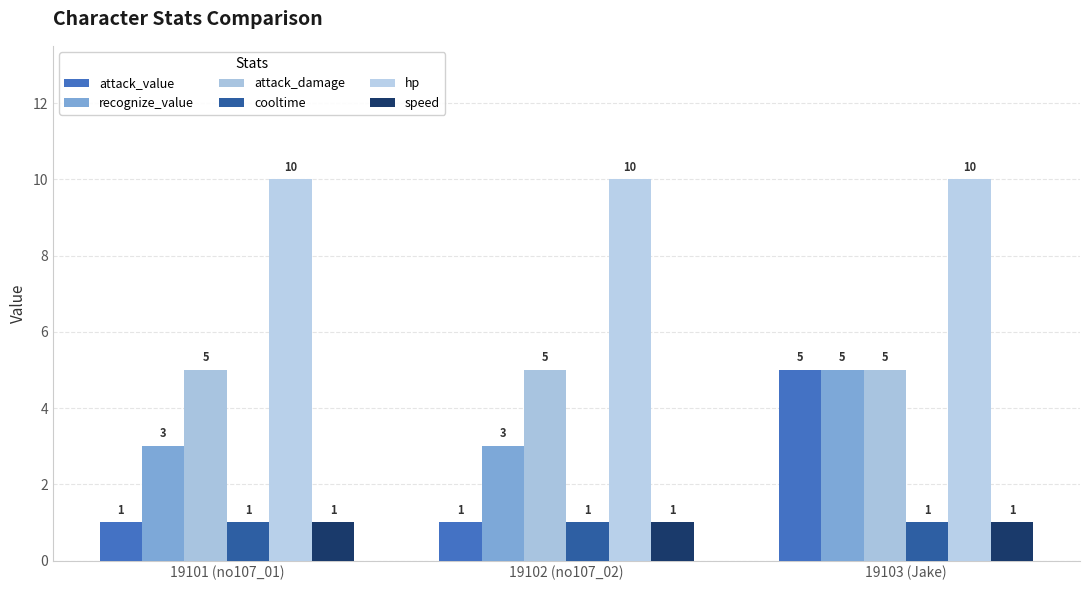

What is the value of the attack_damage bar at the 1st from the left?

5